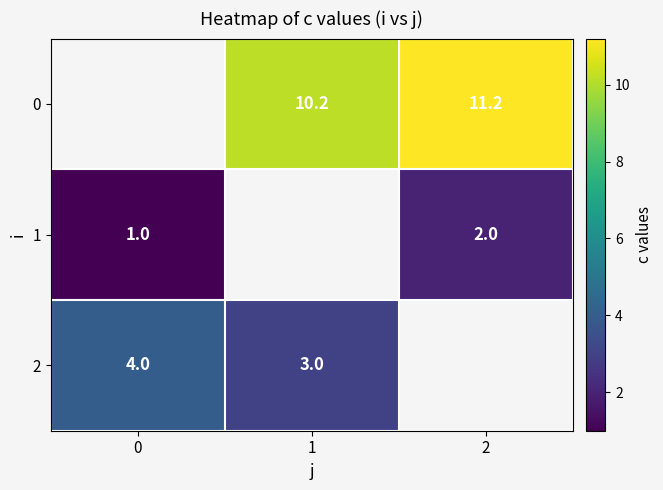

Is it true that 0 equals 10.2 at 1?

True